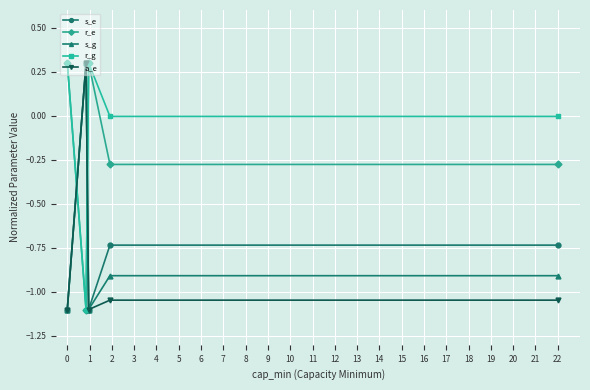

Which series has the largest total across all categories?

r_g